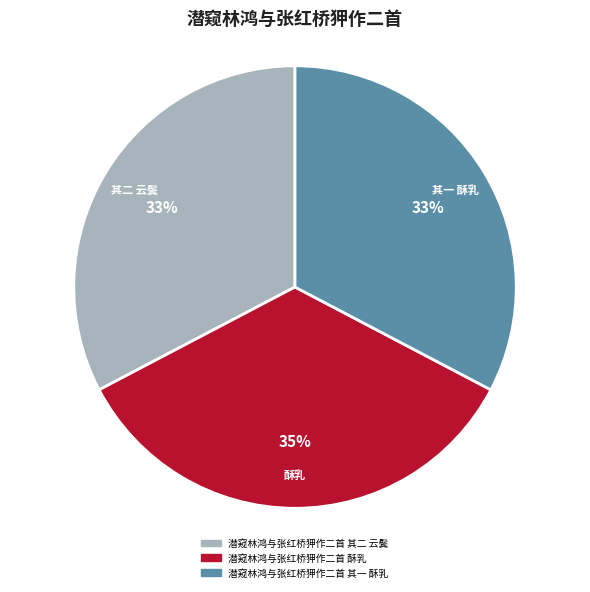

Approximately how many times larger is the value at 潜窥林鸿与张红桥狎作二首 酥乳 compared to 潜窥林鸿与张红桥狎作二首 其二 云鬓?

1.1